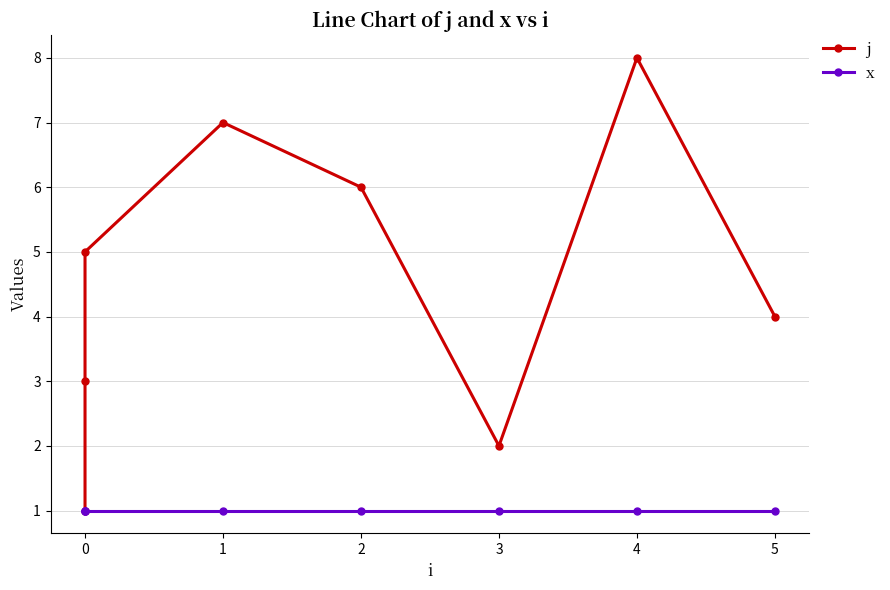

The value of j at 5 is 6. True or false?

False